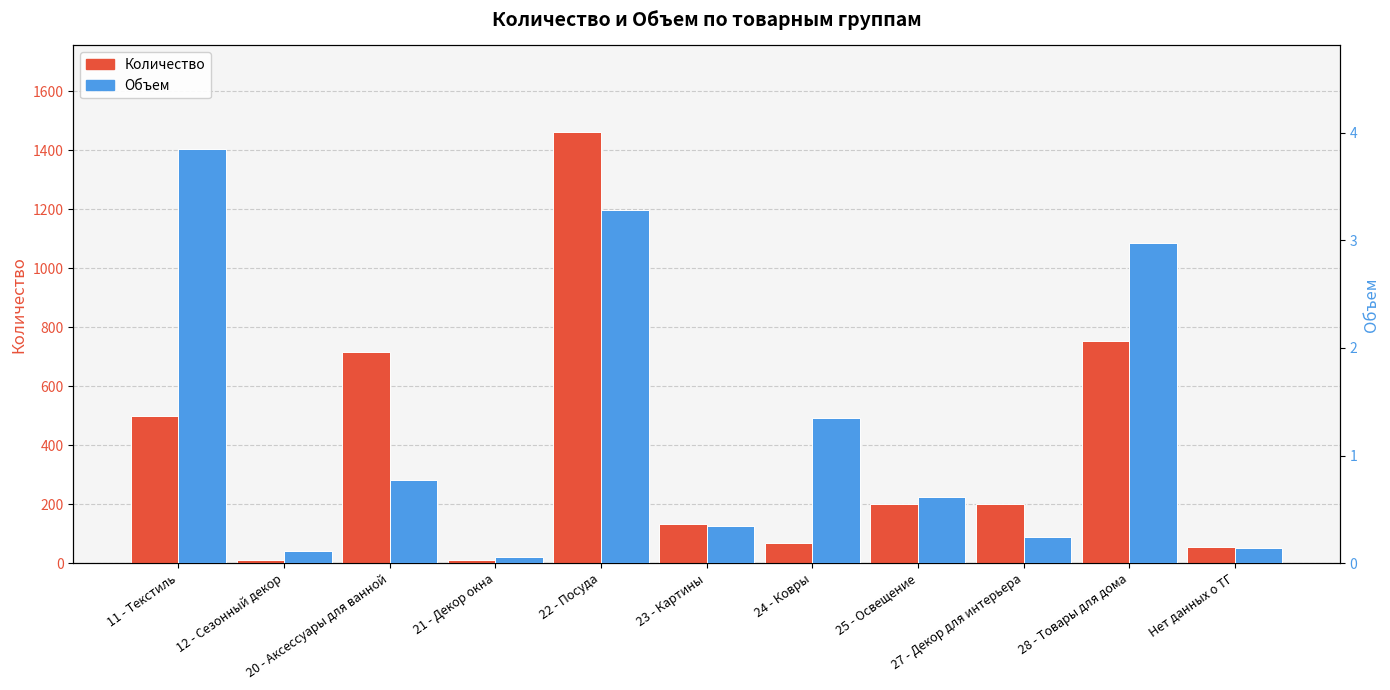

What is the total value across all series at 11 - Текстиль?

503.8